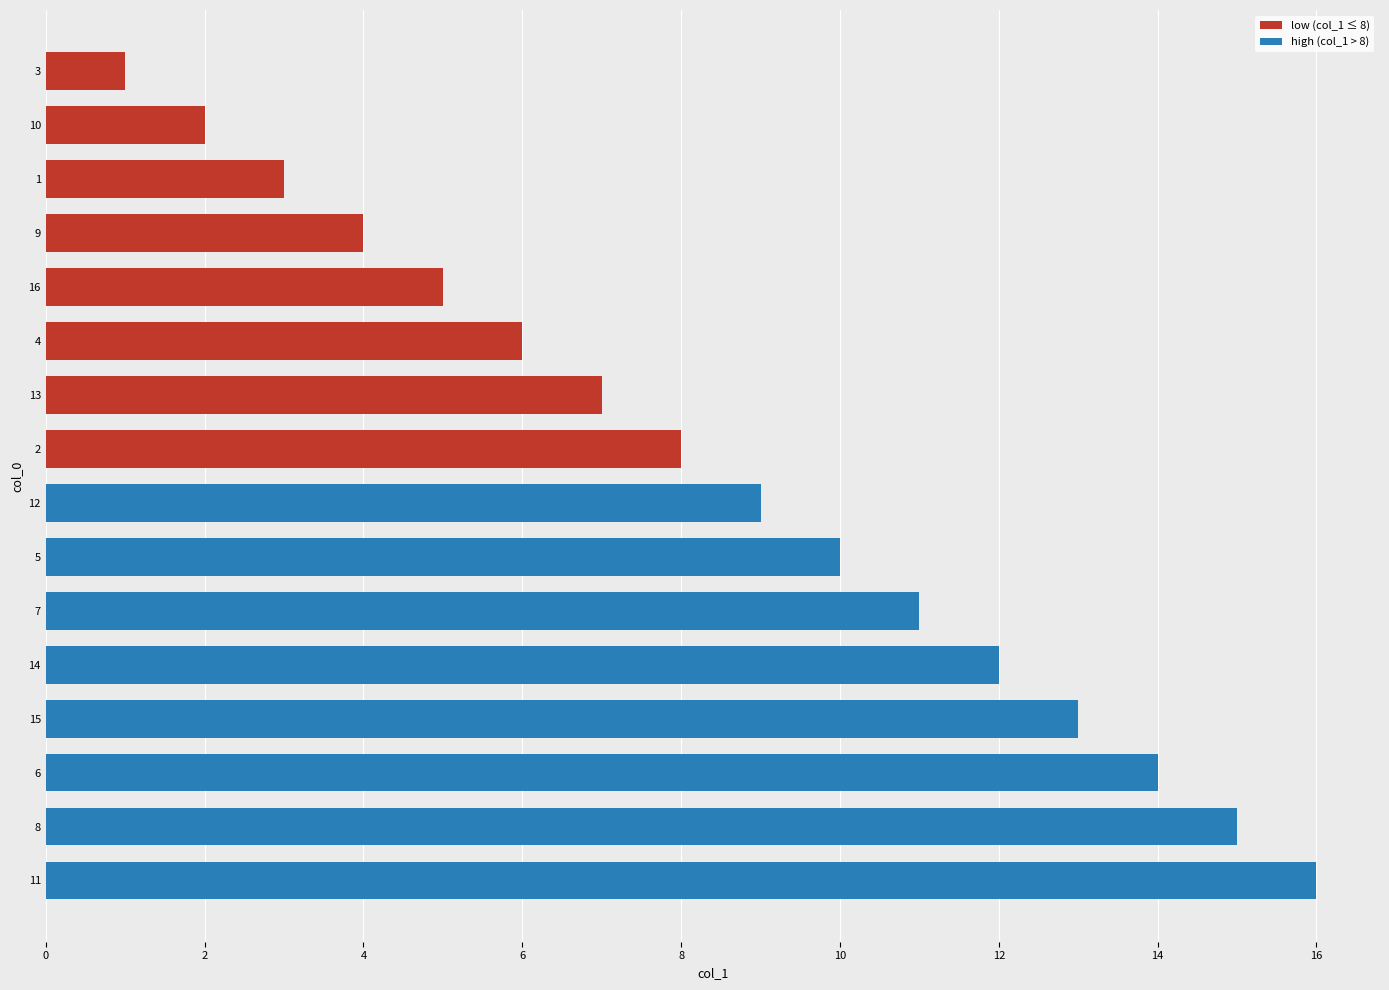

Rank the categories by value from highest to lowest.

11, 8, 6, 15, 14, 7, 5, 12, 2, 13, 4, 16, 9, 1, 10, 3